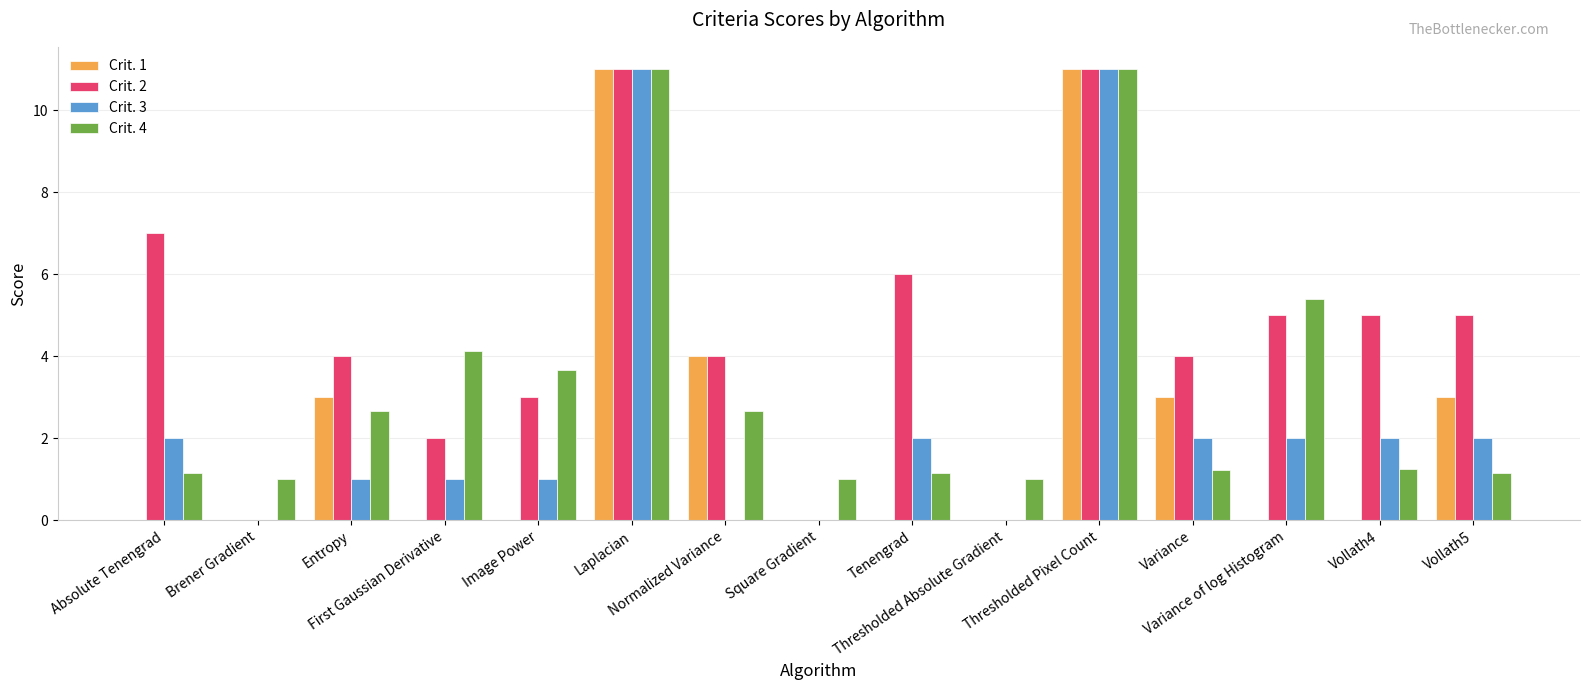

What is the total value across all series at Variance of log Histogram?

12.4